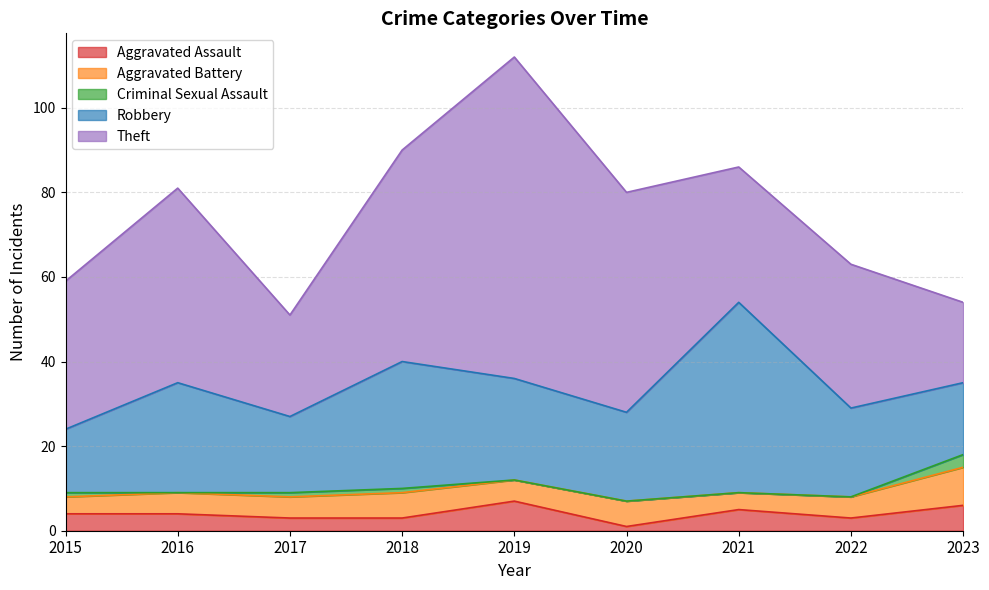

At how many categories does at least one series exceed 26?

7